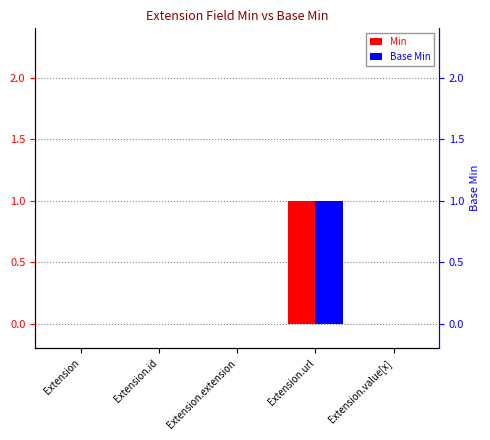

List the series in order of their peak value, highest first.

Min, Base Min